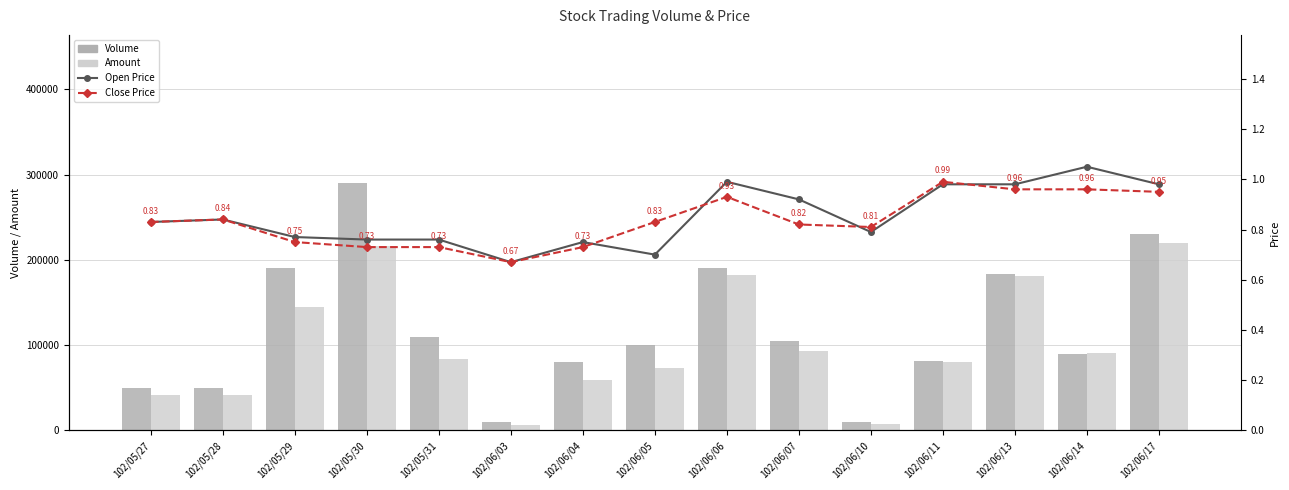

What is the approximate value of Volume at 102/06/03?

10000.0